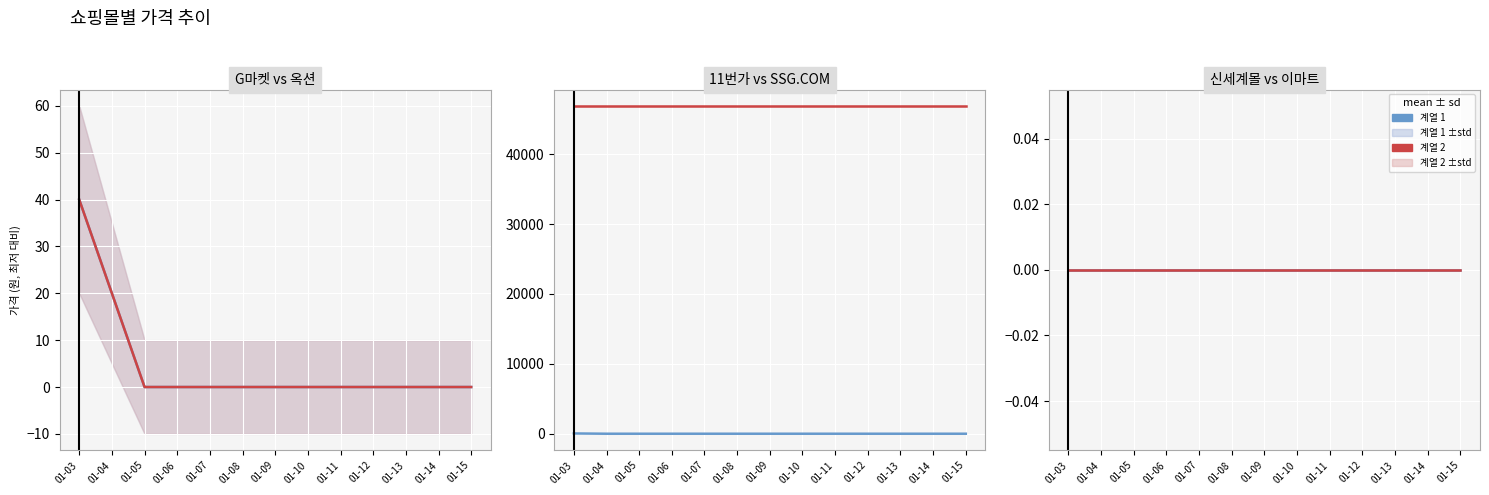

What is the total value across all series at 01-03?

47020